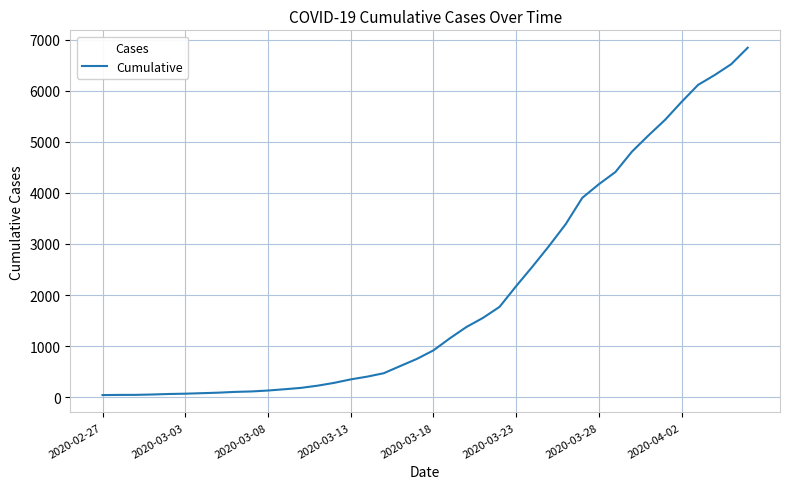

What is the difference between the maximum and minimum values?

6803